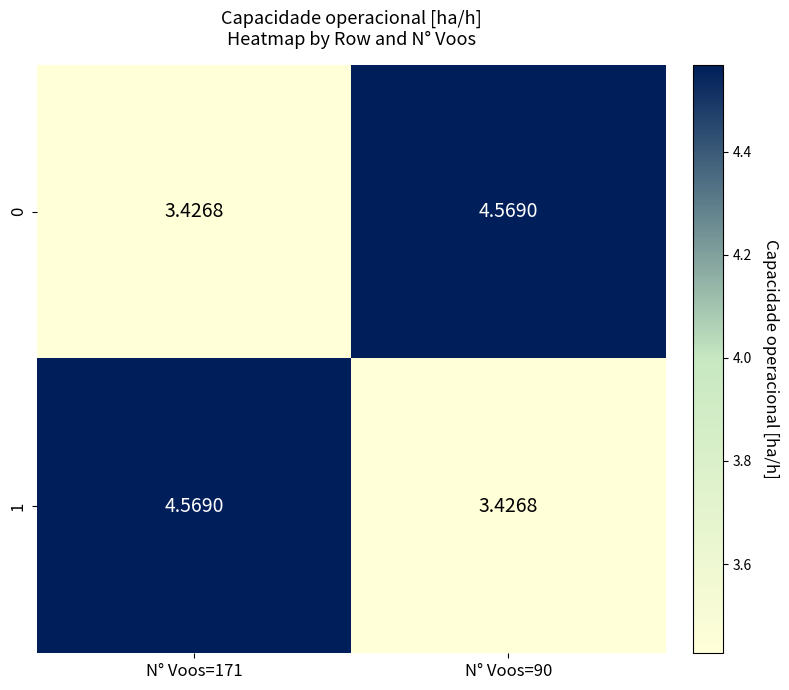

Is the value of 1 at N° Voos=171 greater than the value of 0 at N° Voos=171?

Yes